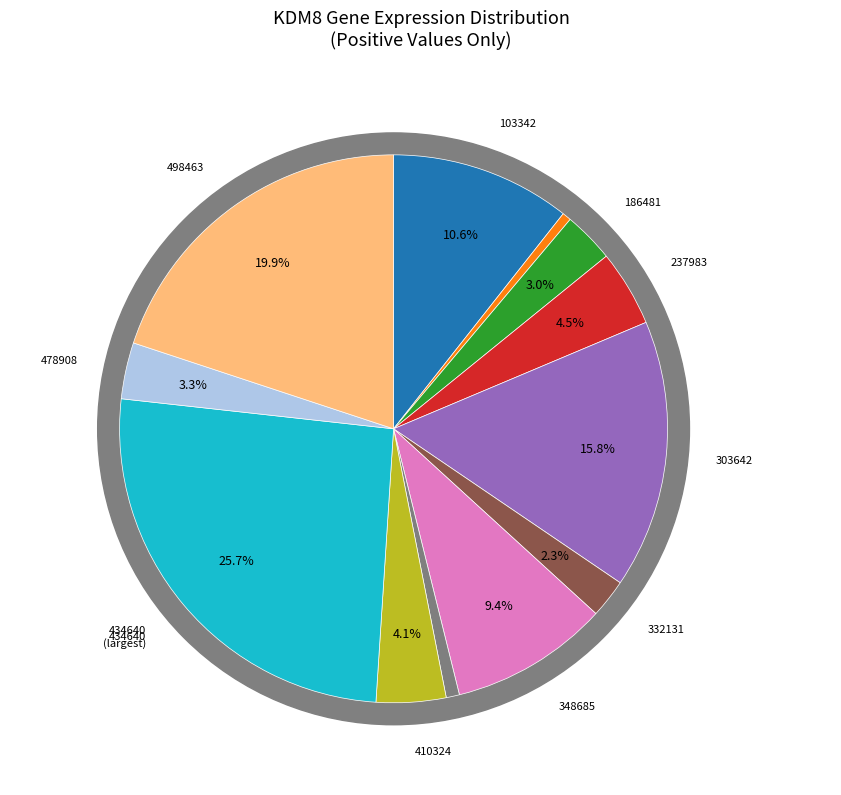

The 332131 slice represents 14% of the pie. True or false?

False